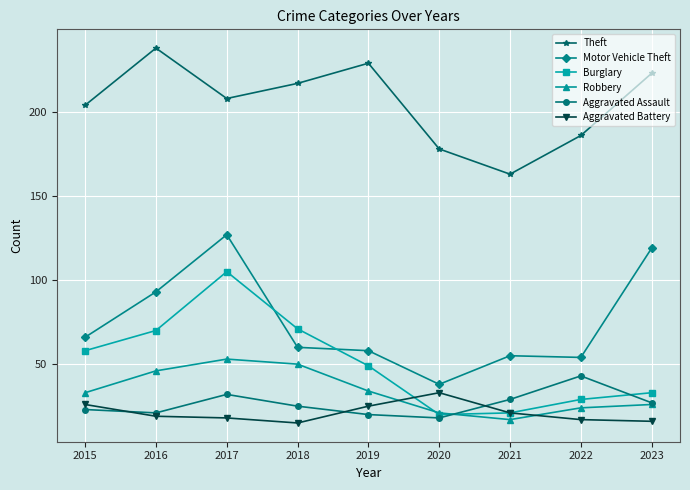

At which label does Aggravated Assault reach its peak?

2022